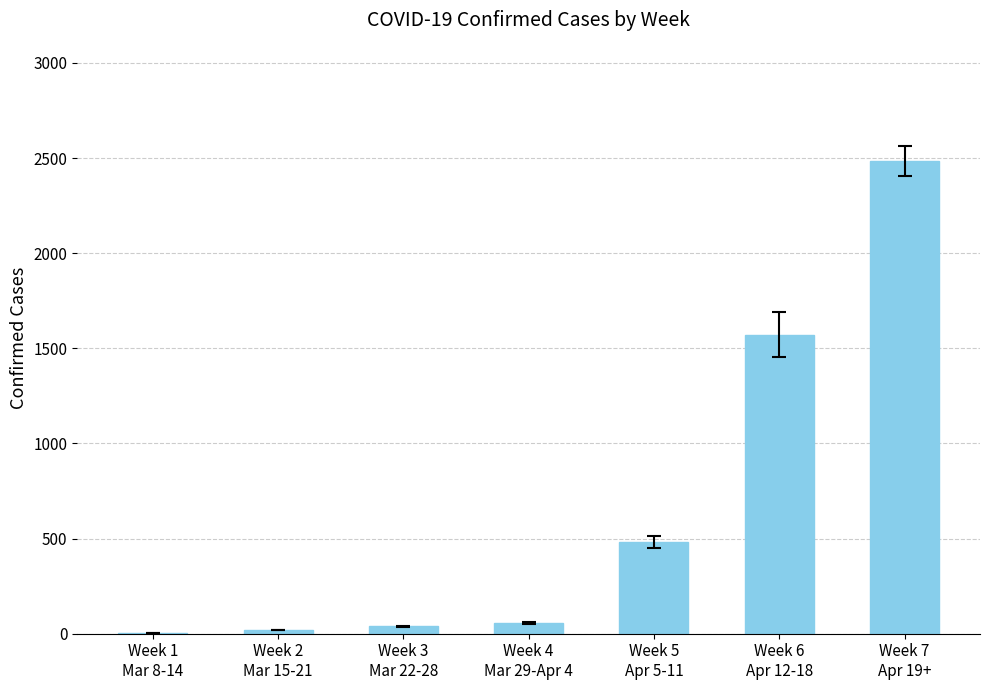

What is the greatest value displayed?

2485